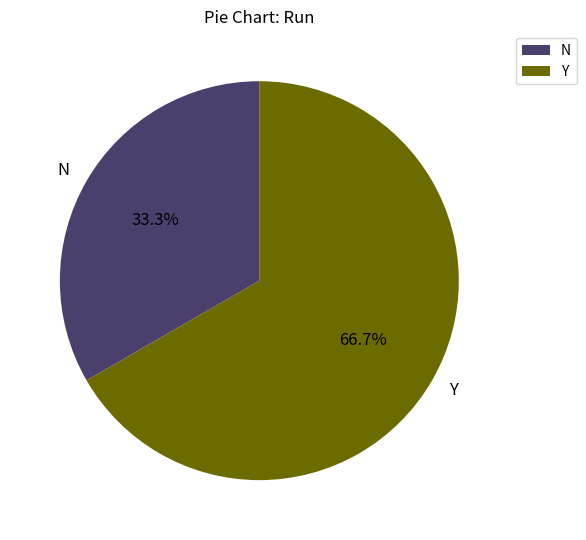

Combined, do Y and N account for over 50%?

Yes